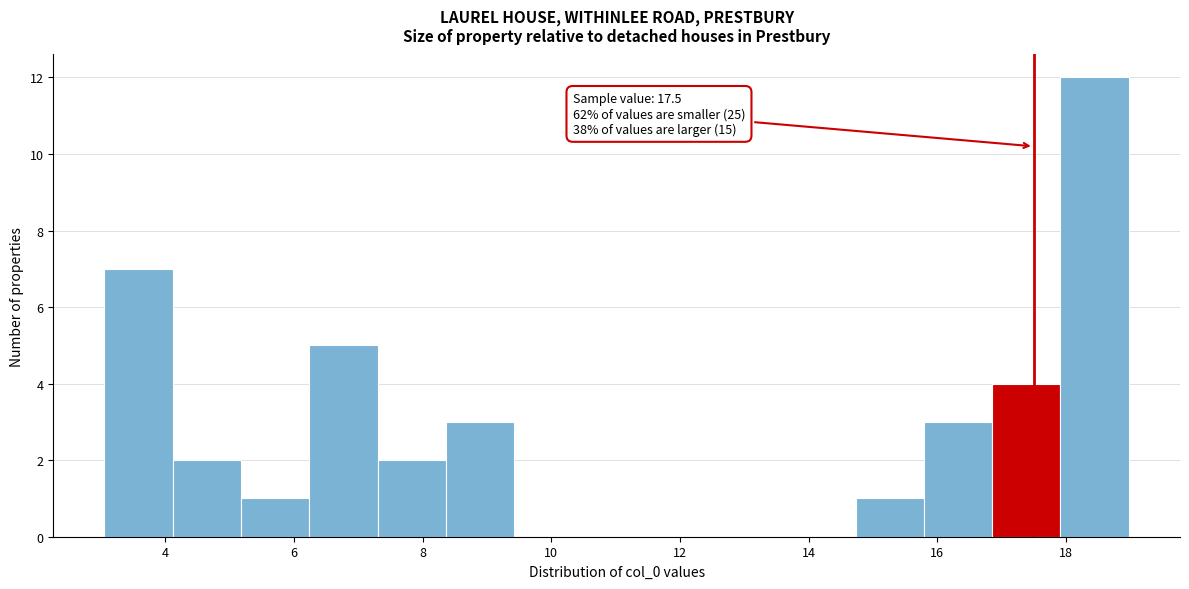

Over which range of the x-axis is the bar tallest?

18.0 to 19.0